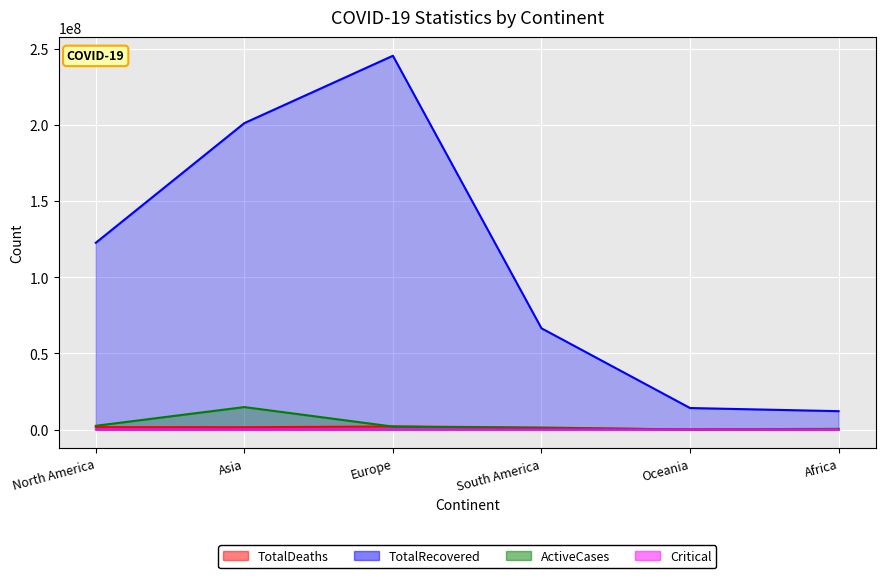

Which has a higher value, Asia or South America?

Asia